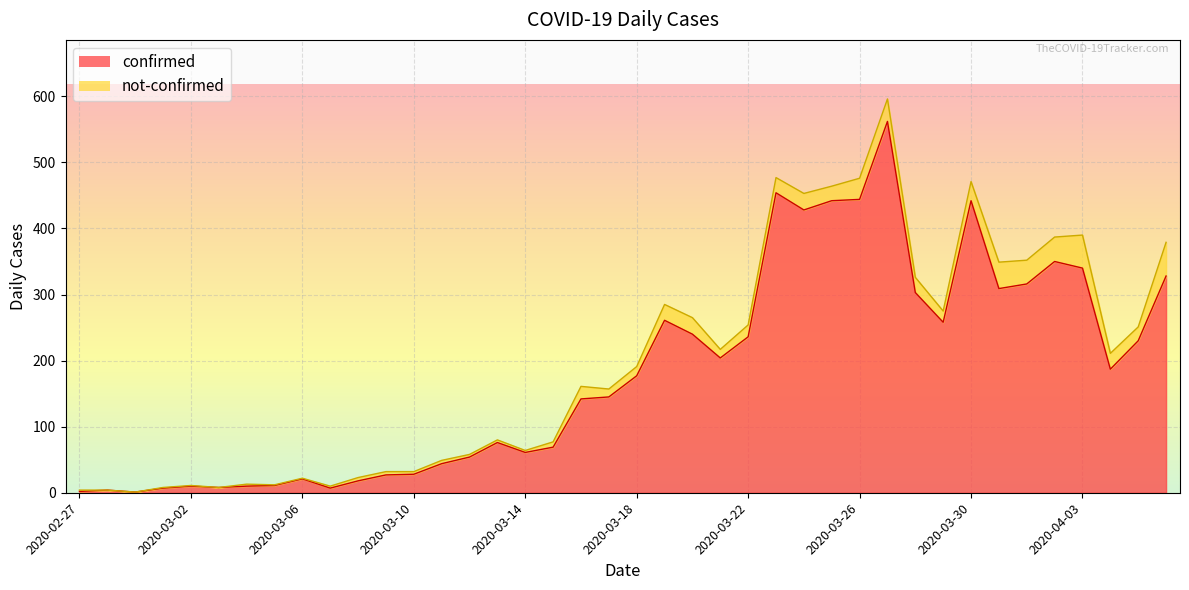

What is the average value?

181